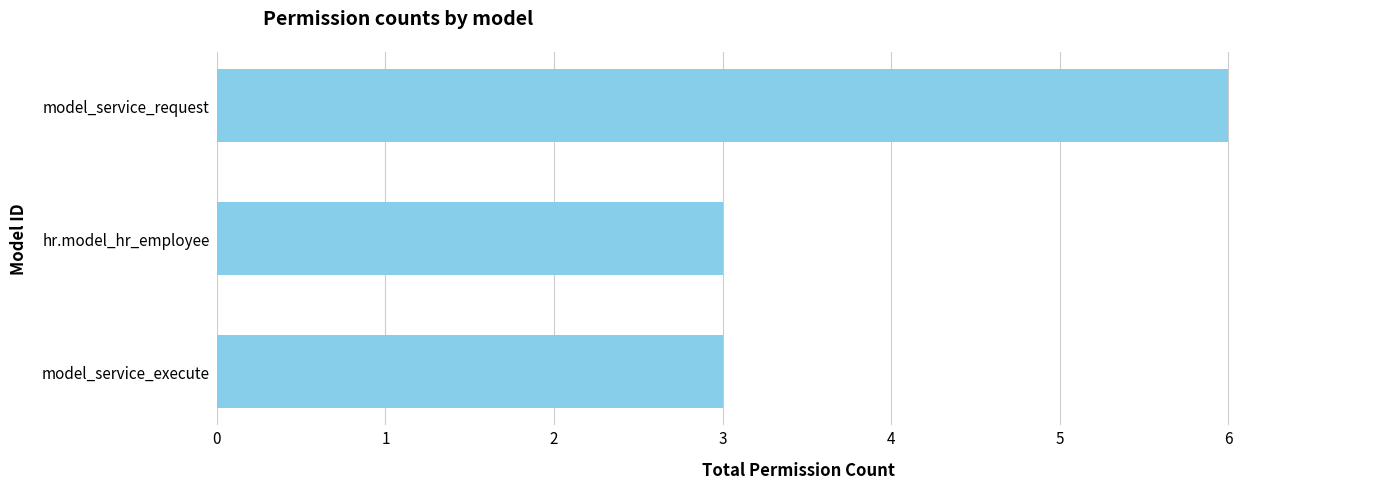

What is the ratio of the value at model_service_request to the value at model_service_execute?

2.0